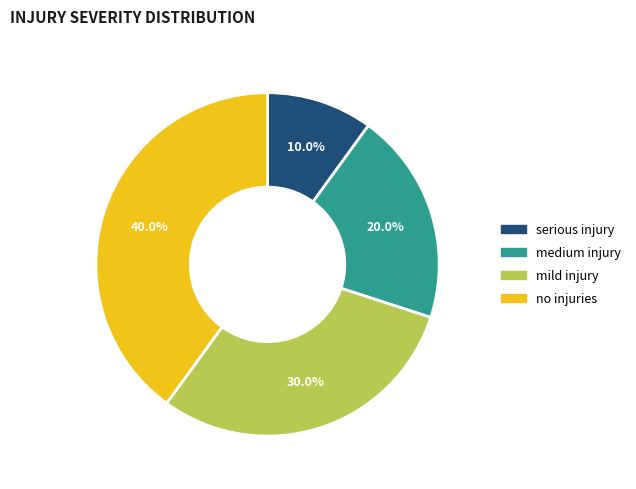

True or false: mild injury accounts for 36% of the total.

False